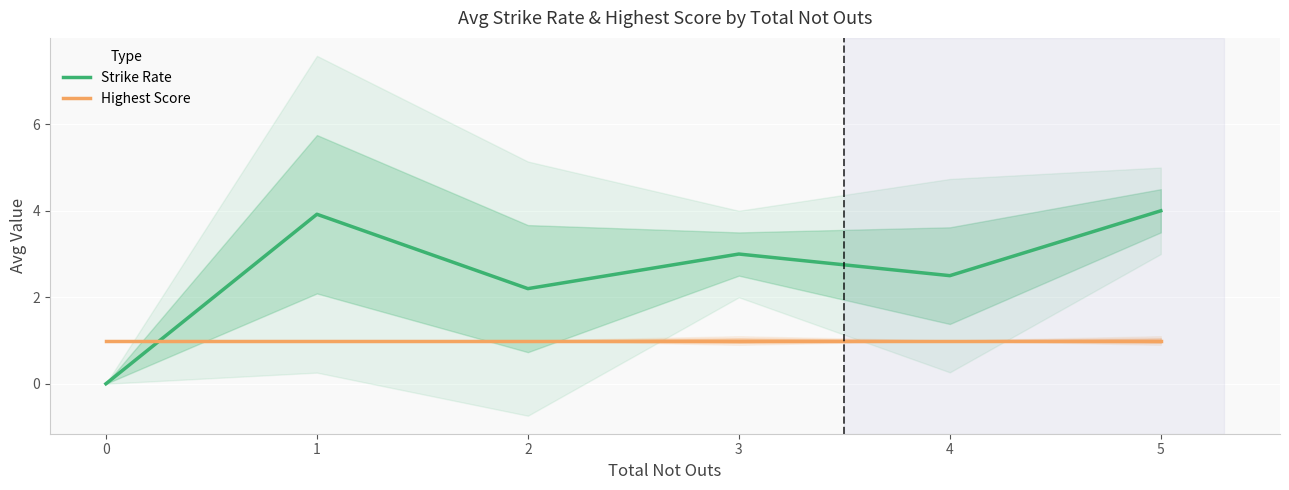

Which series changed the most between 2 and 4?

Strike Rate